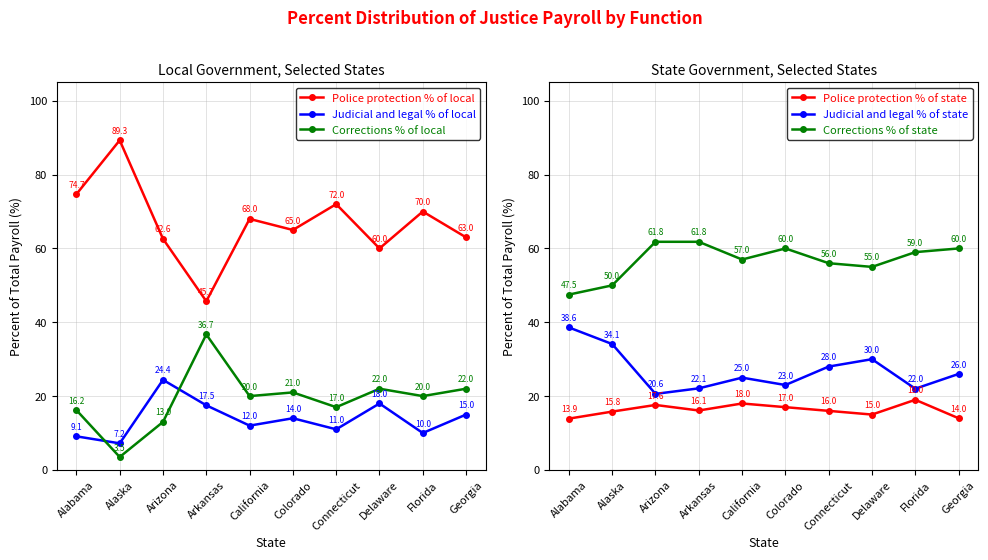

How many lines are shown in the chart?

6